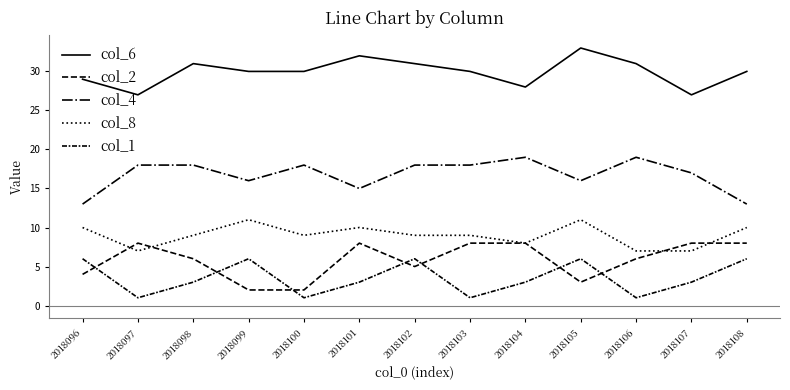

What is the difference between the col_4 values at 2018103 and 2018107?

1